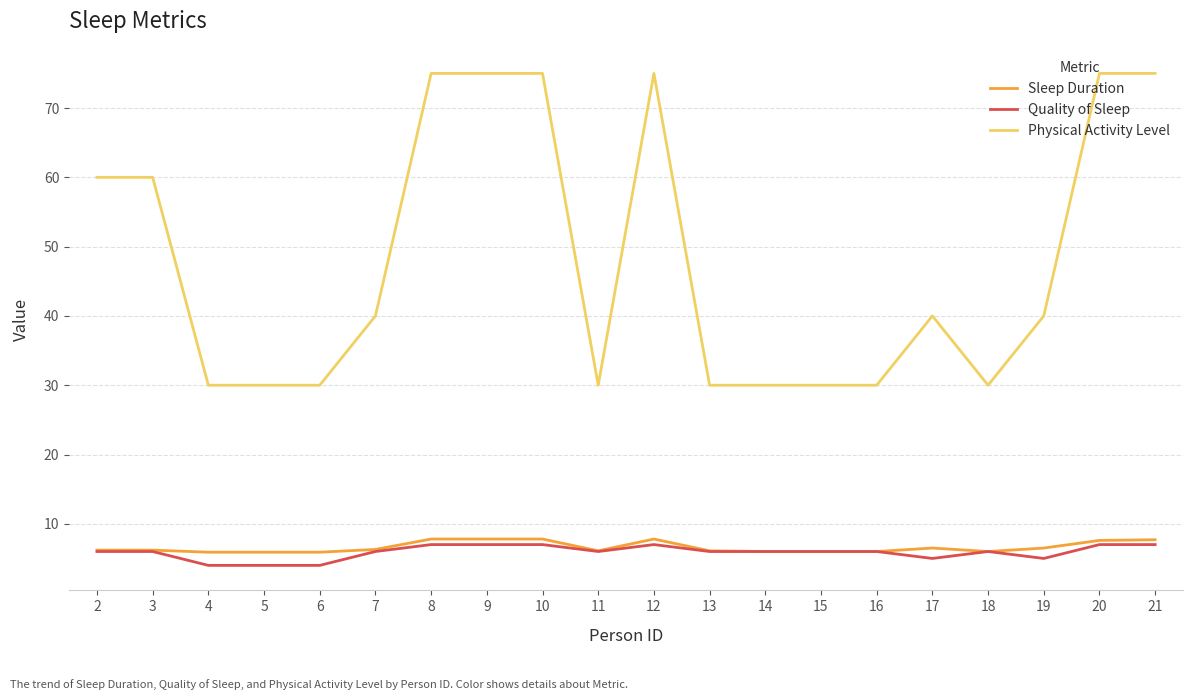

The value of Sleep Duration at 7 is 6.3. True or false?

True